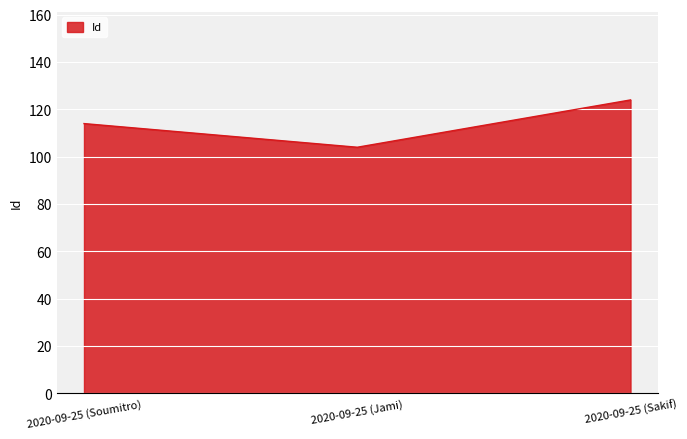

Approximately how many times larger is the value at 2020-09-25 (Soumitro) compared to 2020-09-25 (Jami)?

1.1